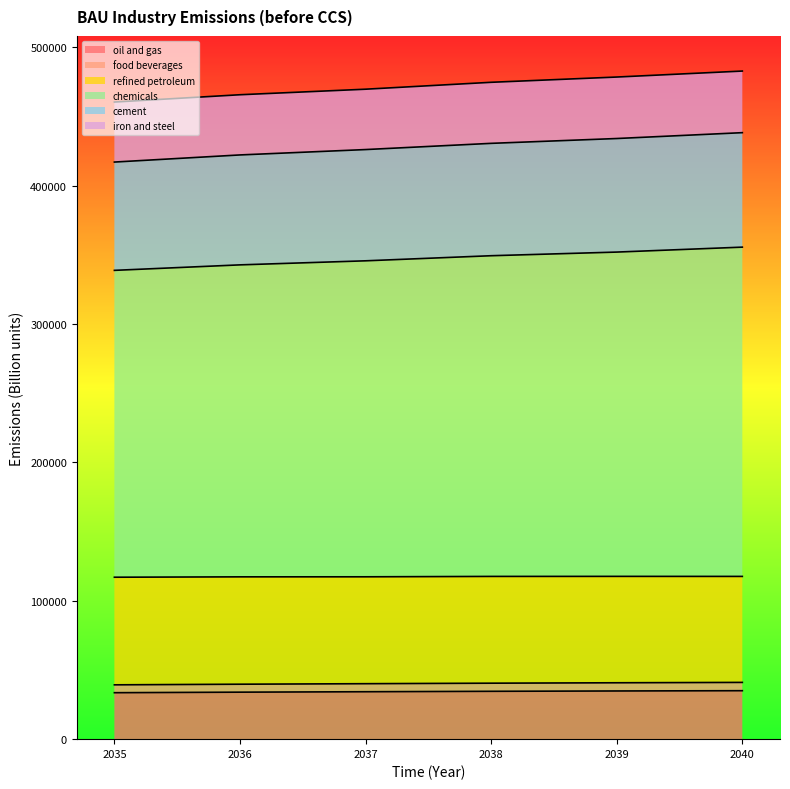

Rank the categories by refined petroleum value from lowest to highest.

2035, 2036, 2037, 2038, 2039, 2040